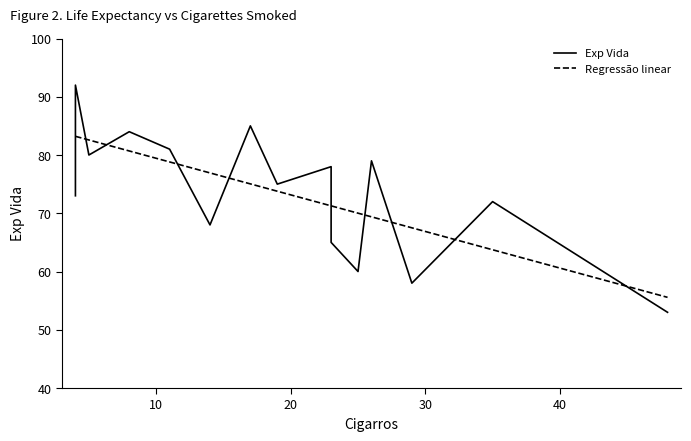

The value at 25 is 60. True or false?

True